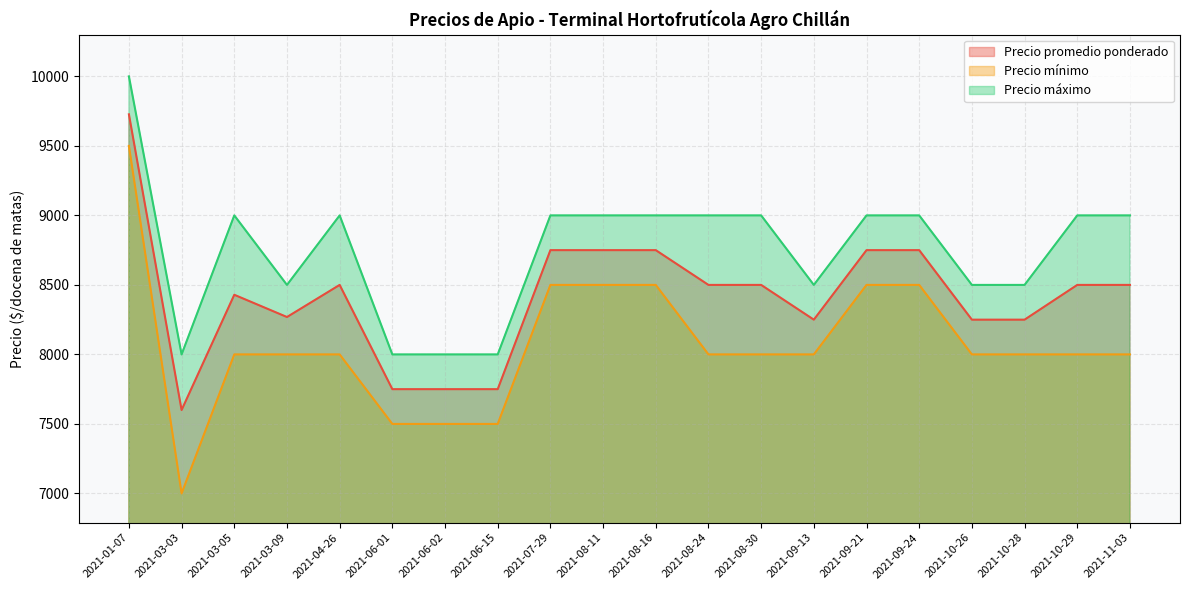

Which series has the widest spread of values?

Precio mínimo